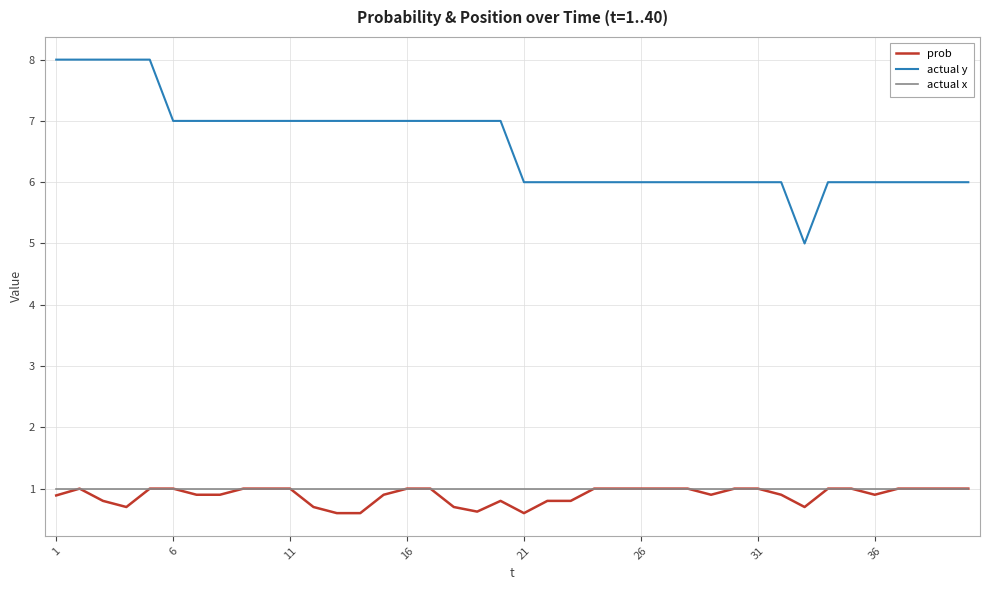

Does the chart display data point markers on the line(s)?

No